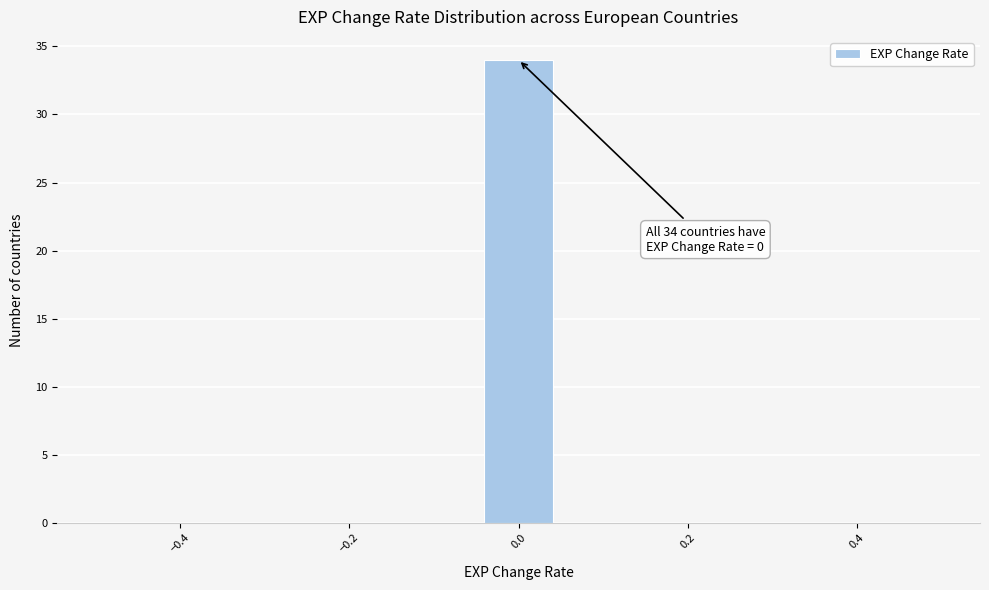

Which range on the x-axis has the tallest bar?

-0.04 to 0.04